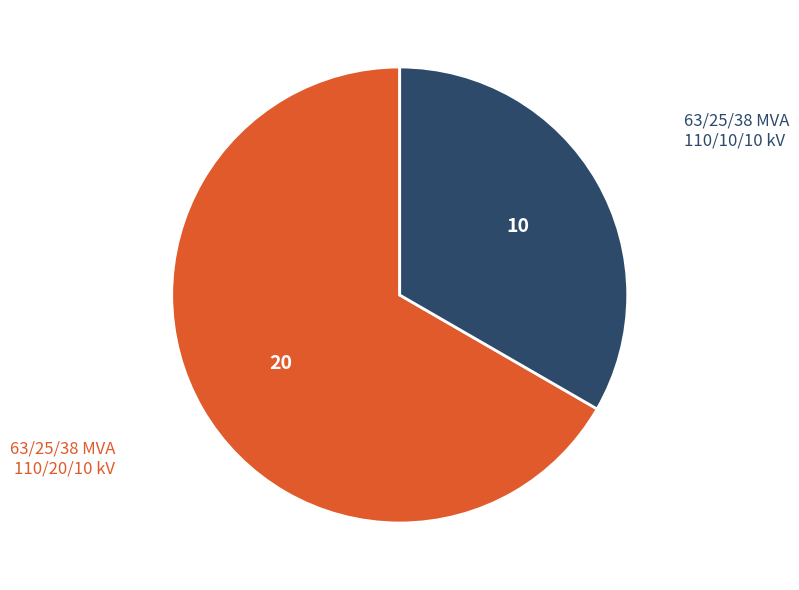

Is there any slice that represents more than half of the pie?

Yes